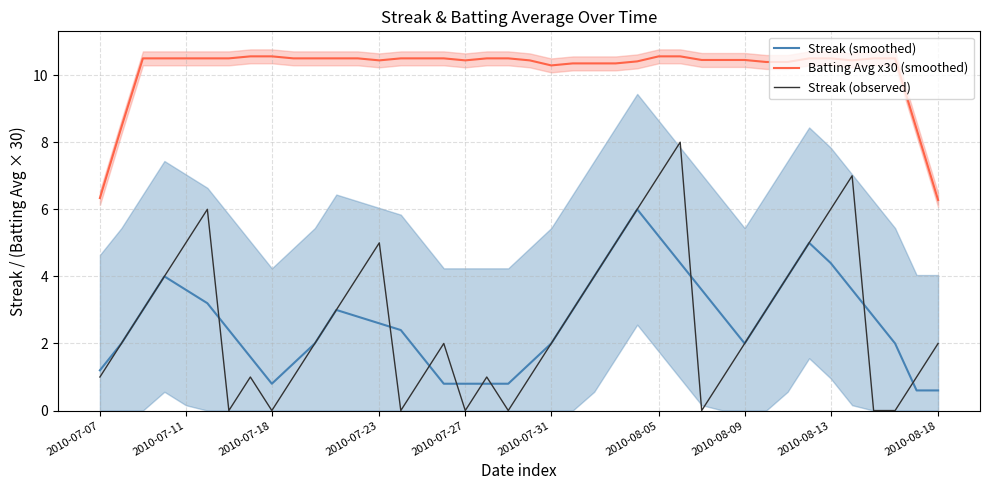

True or false: Batting Avg x30 (smoothed) and Streak (smoothed) intersect in this chart.

False